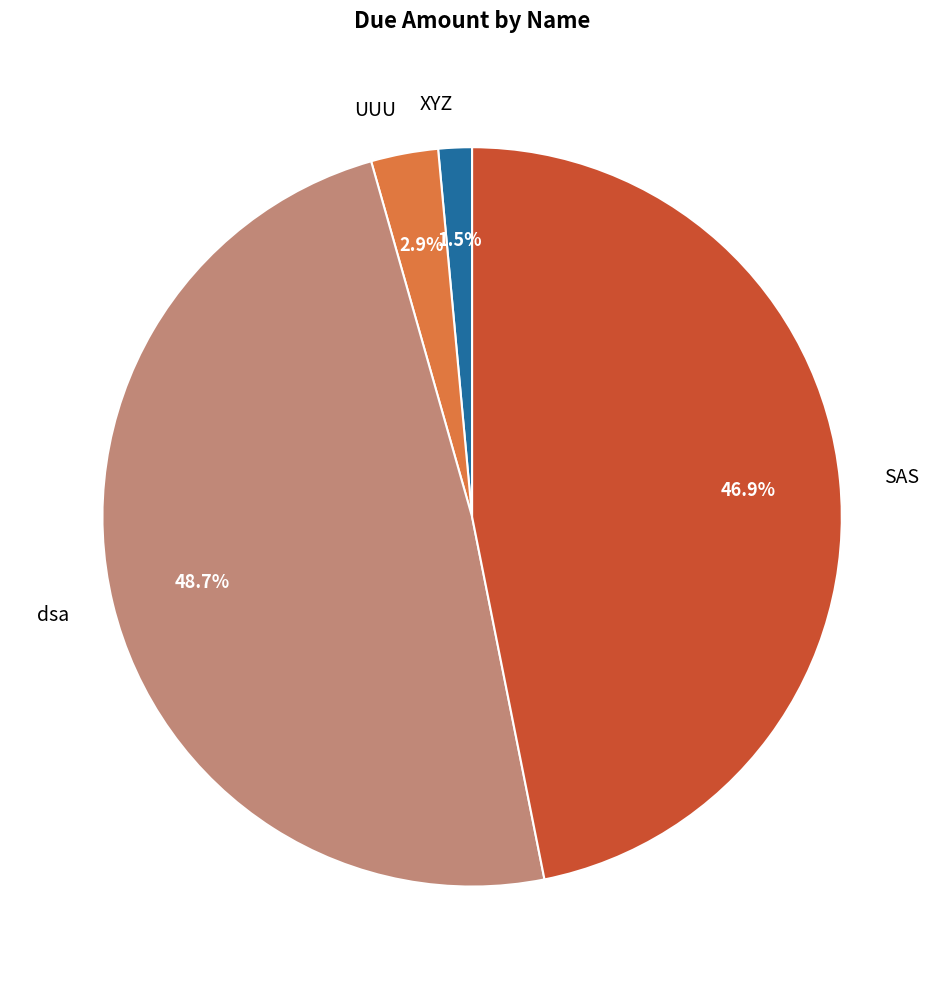

Which category has the biggest portion of the pie?

dsa